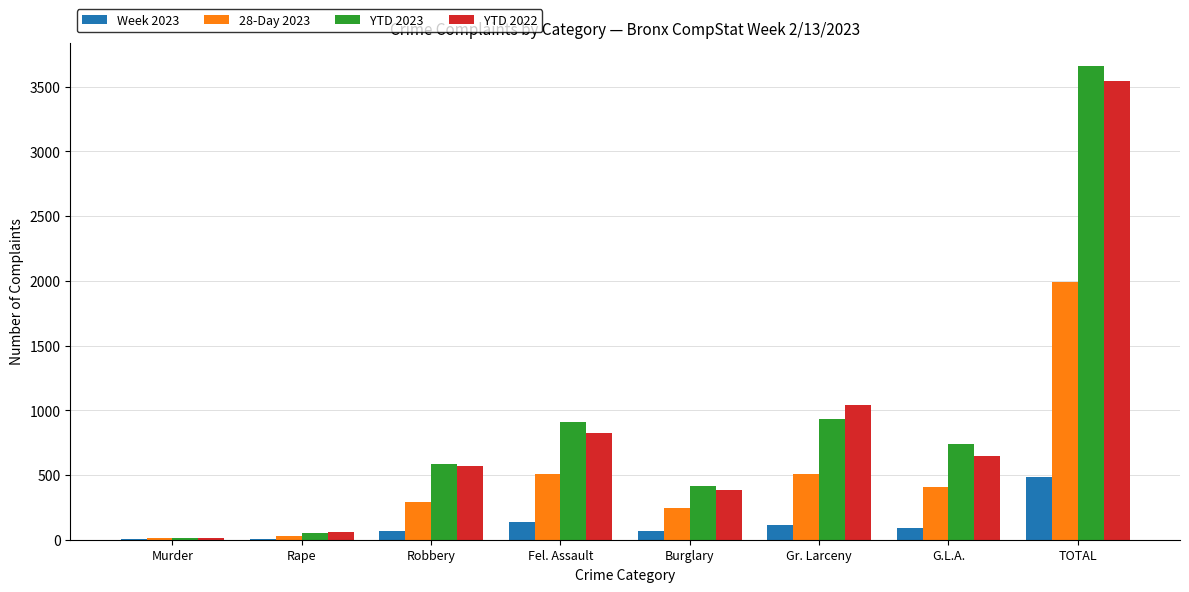

What are all the series names shown in the legend?

Week 2023, 28-Day 2023, YTD 2023, YTD 2022